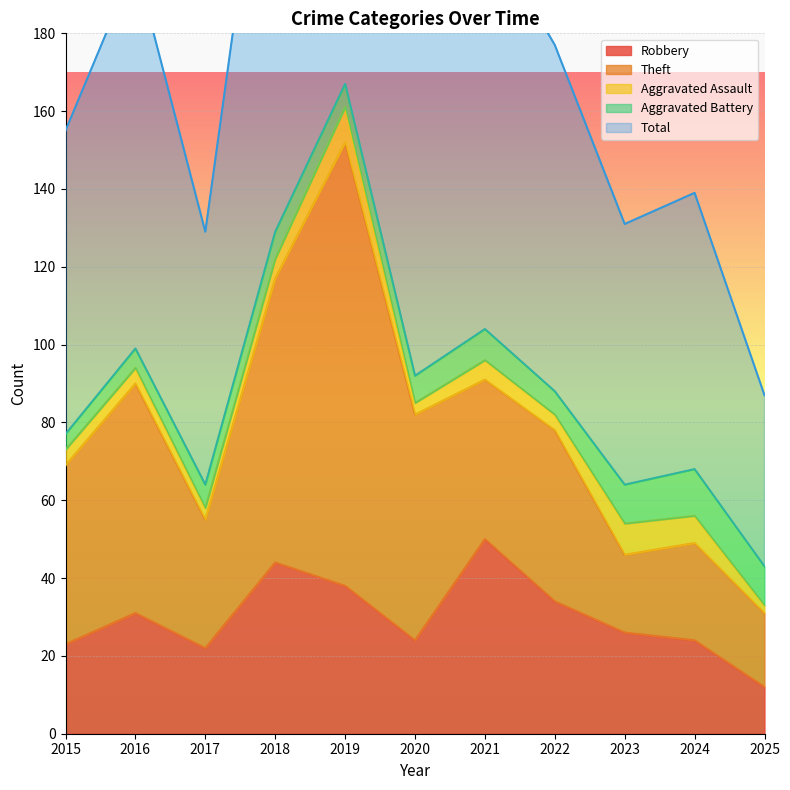

At which label does Aggravated Battery reach its minimum?

2015